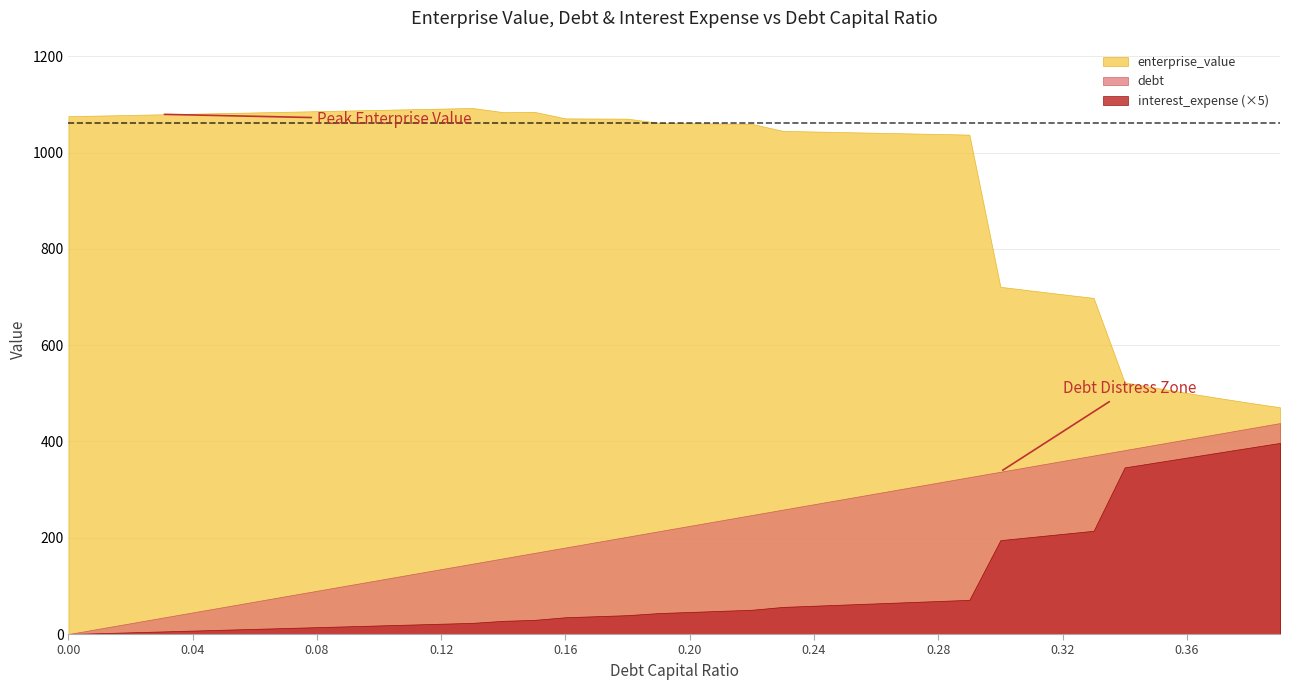

What position from the right is 0.17?

23